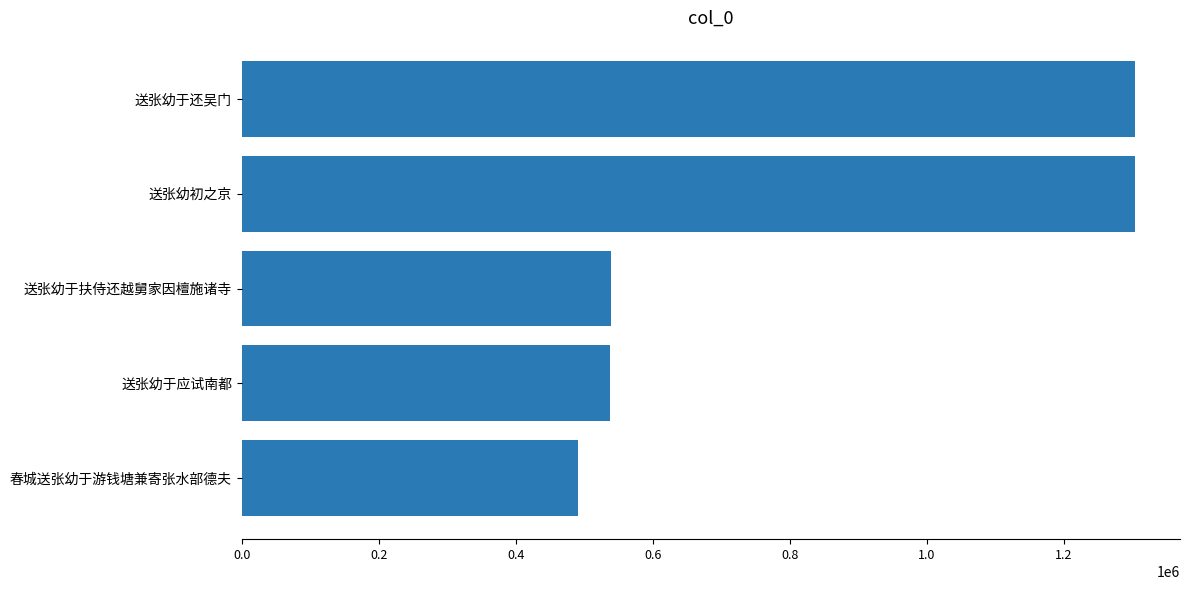

What is the approximate value at 送张幼初之京, to the nearest 100?

1303500